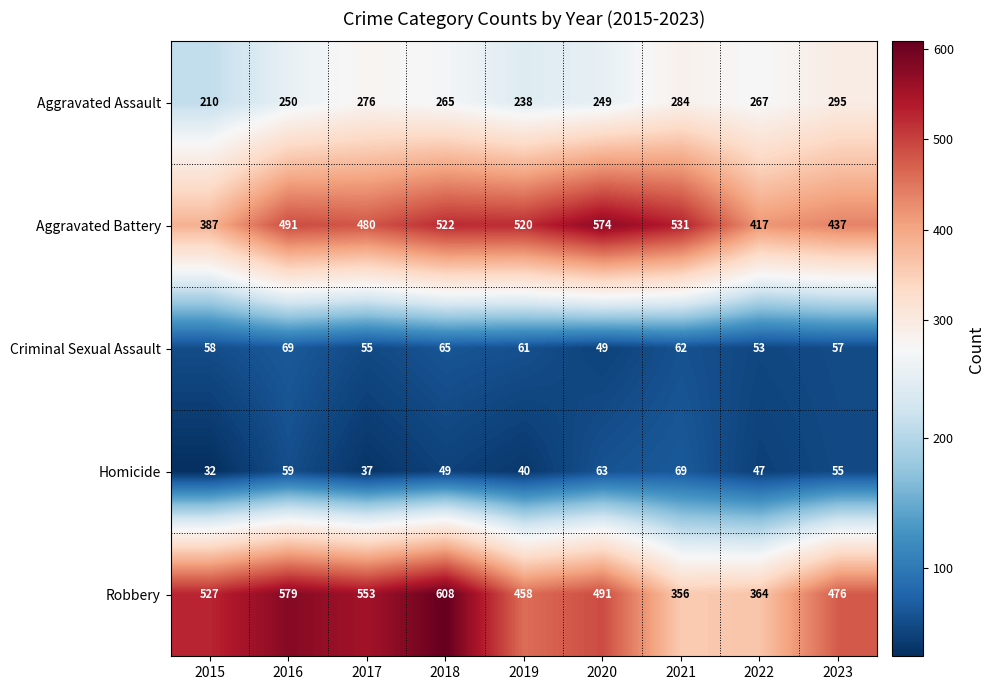

At which label does Aggravated Assault first exceed 265?

2017